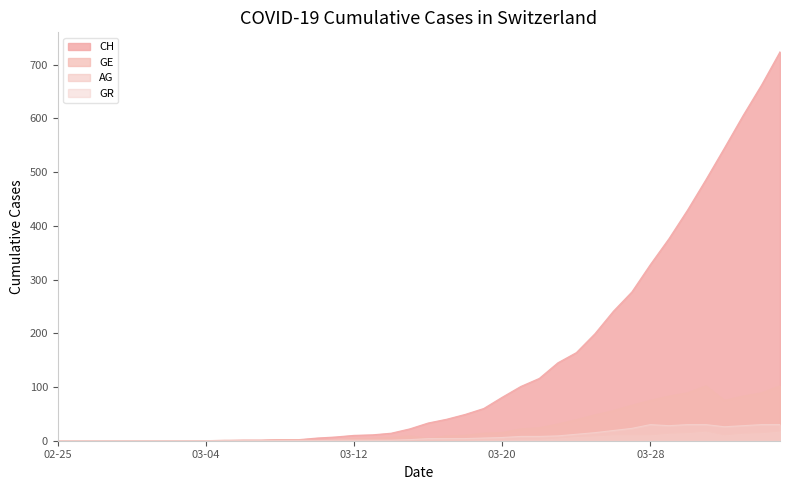

Between 15 and 9, which is larger?

15